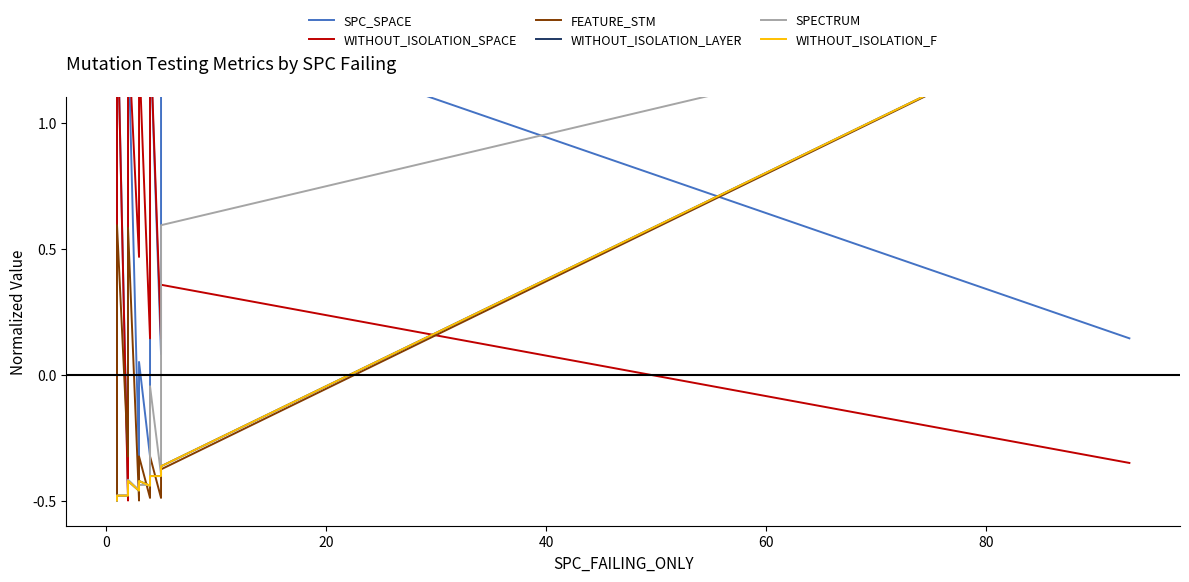

True or false: FEATURE_STM and WITHOUT_ISOLATION_LAYER cross at least once.

True